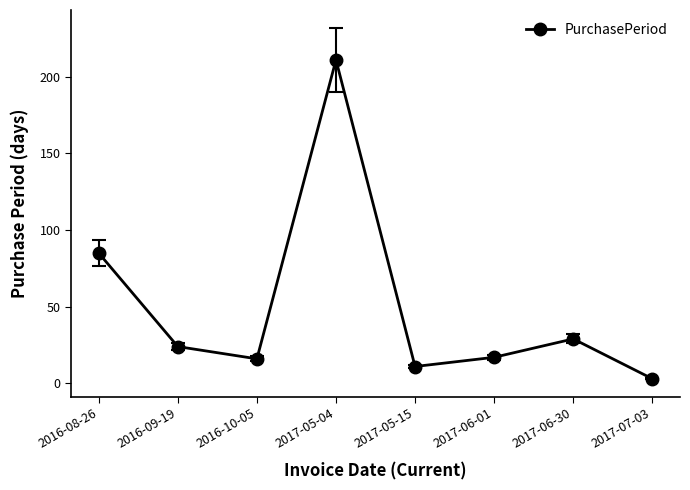

What is the change in value from 2017-05-04 to 2017-05-15?

-200